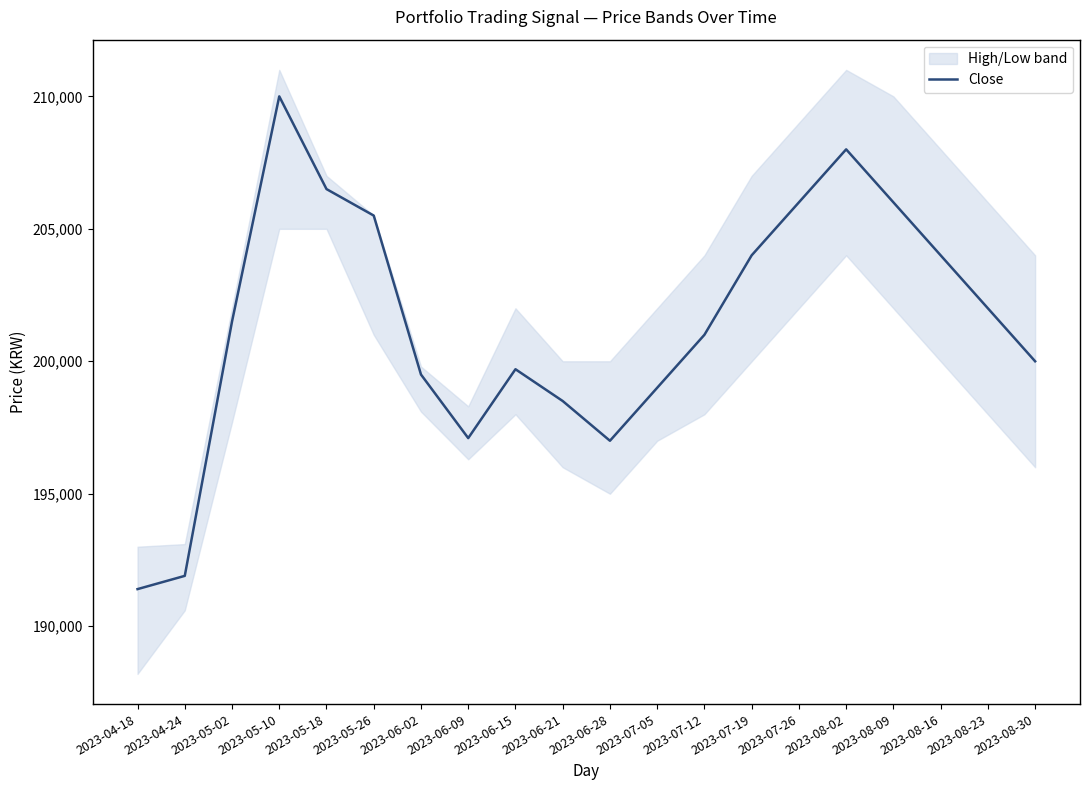

Where is the data nearest to the value 200700?

2023-07-12